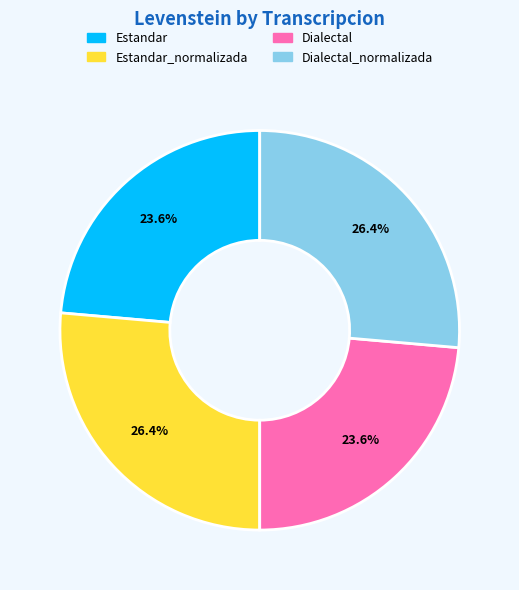

Is there a majority slice in this chart?

No